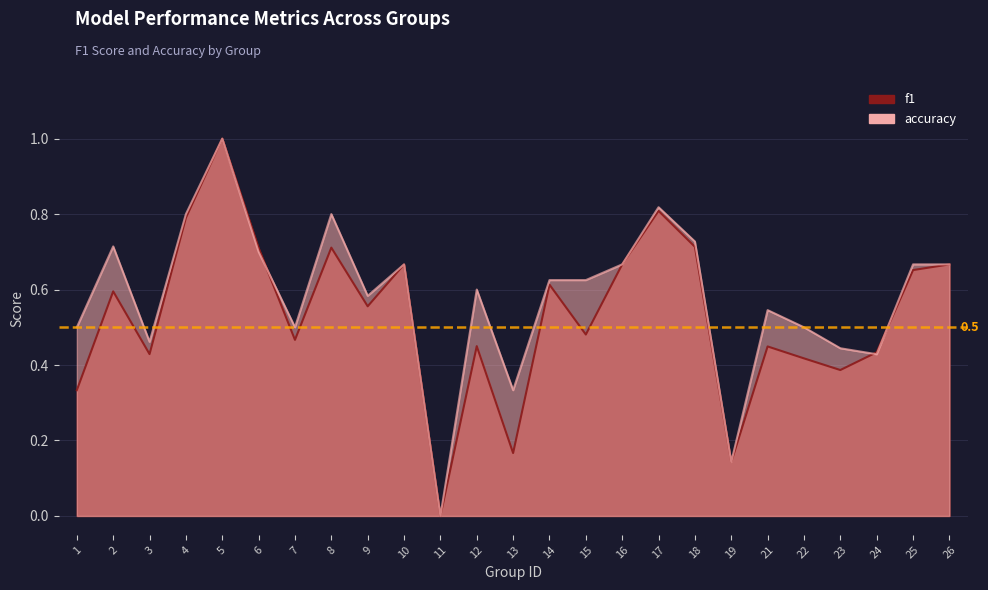

Reading left to right, list all the values displayed in this chart.

f1: 0.3	0.6	0.4	0.8	1.0	0.7	0.5	0.7	0.6	0.7	0.0	0.5	0.2	0.6	0.5	0.7	0.8	0.7	0.1	0.4	0.4	0.4	0.4	0.7	0.7
accuracy: 0.5	0.7	0.5	0.8	1.0	0.7	0.5	0.8	0.6	0.7	0.0	0.6	0.3	0.6	0.6	0.7	0.8	0.7	0.1	0.5	0.5	0.4	0.4	0.7	0.7